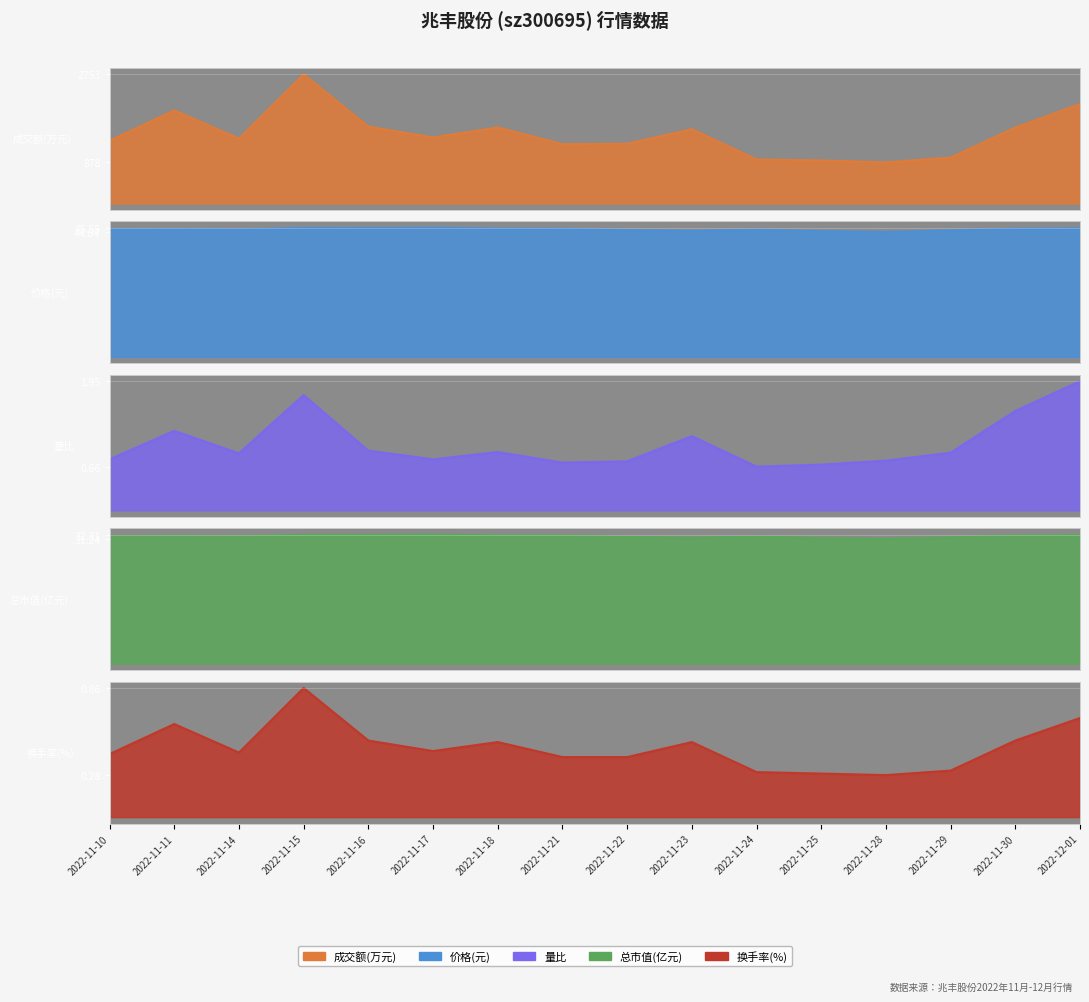

The value of 成交额(万元) at 2022-11-29 is 978.0. True or false?

True